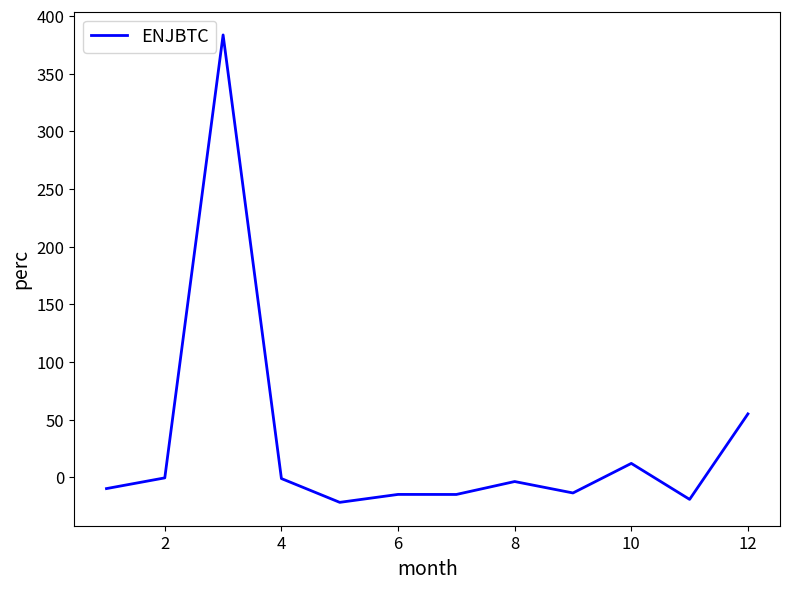

What is the difference between the maximum and minimum values?

405.1